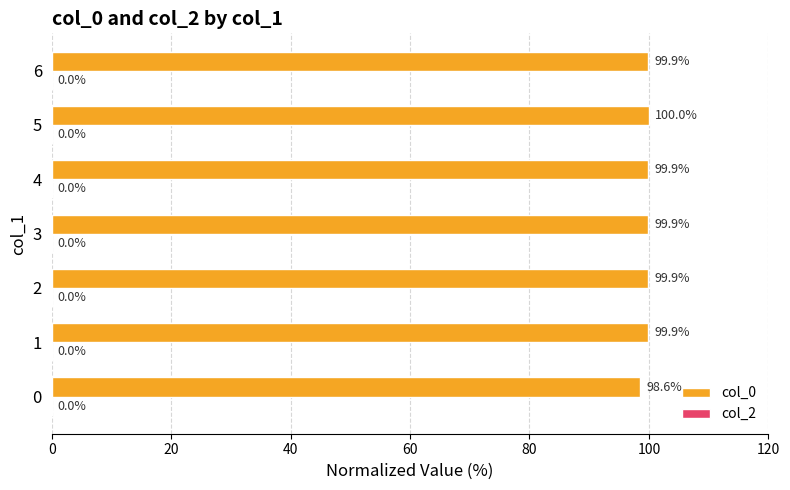

Approximately how many times larger is the value at 5 compared to 1?

1.0